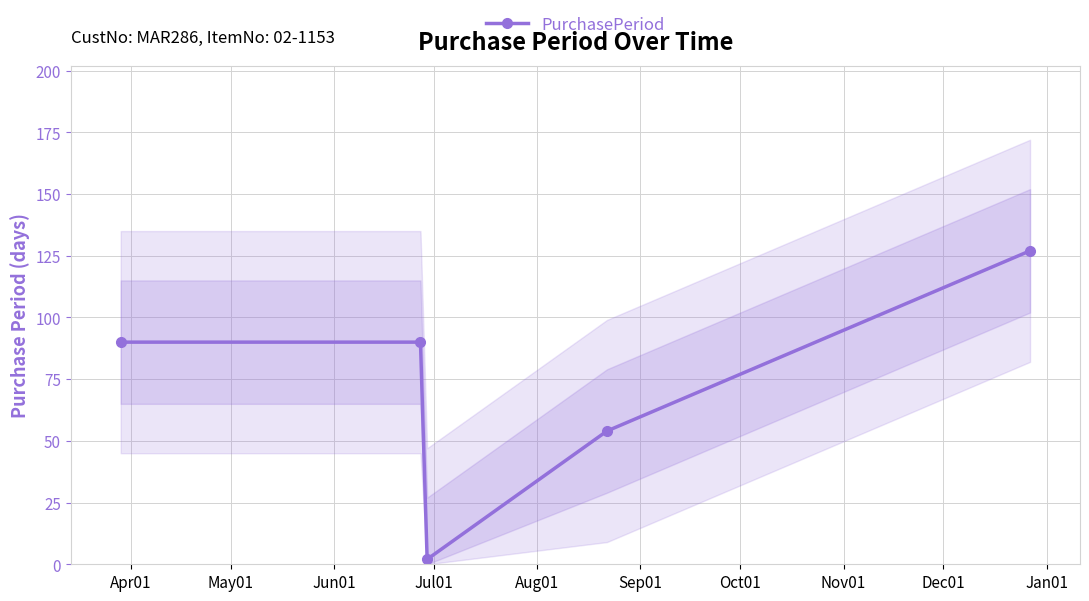

In PurchasePeriod, how many points are lower than both neighbors (excluding endpoints)?

1